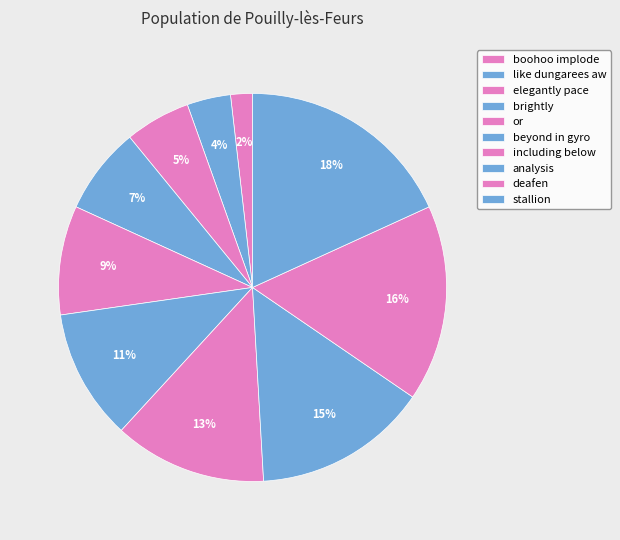

Which slice is the smallest?

boohoo implode